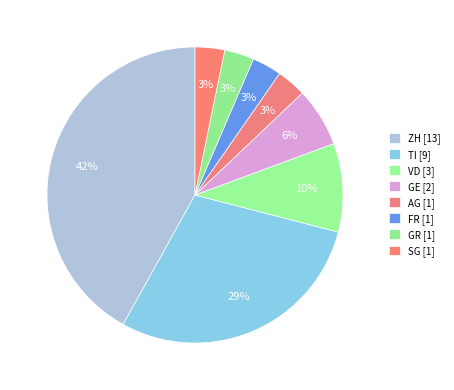

How many slices are in this pie chart?

8